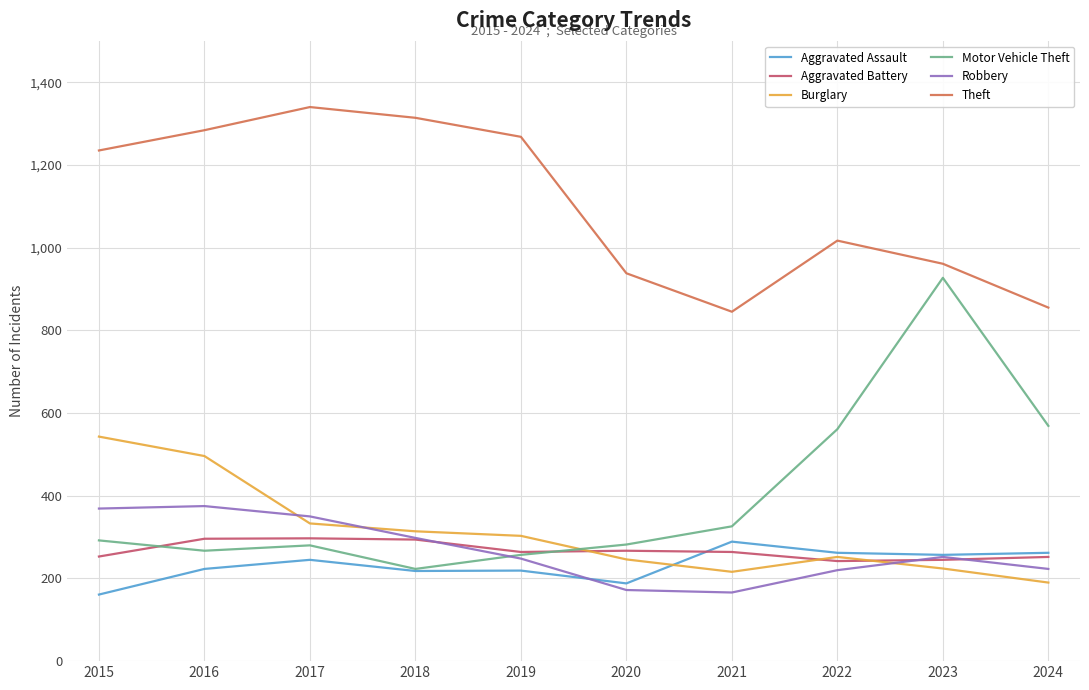

How many lines are shown in the chart?

6